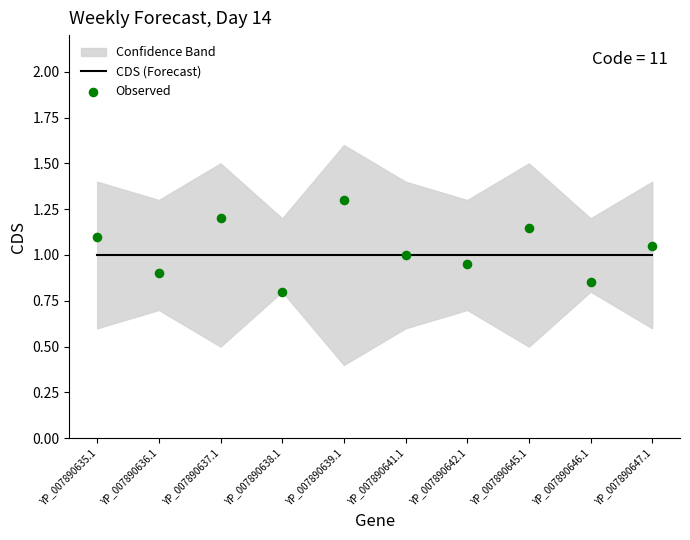

Which series has the largest total across all categories?

Observed